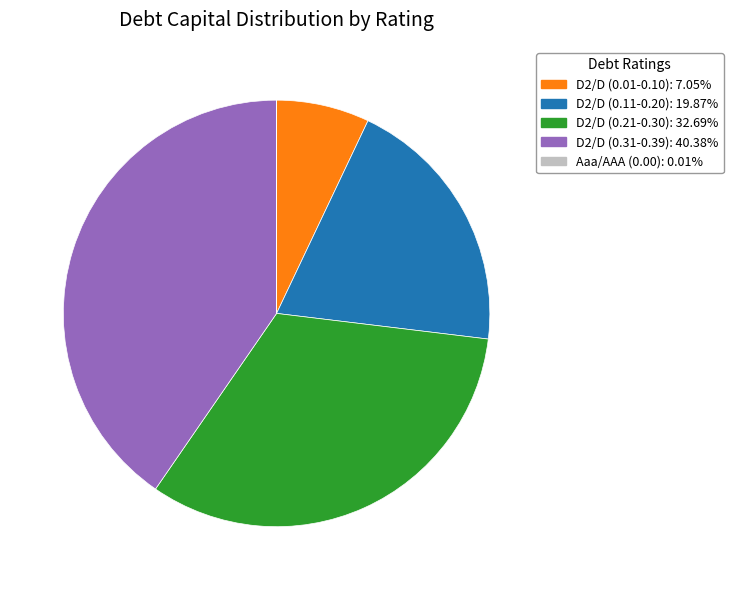

Does any single category account for the majority?

No